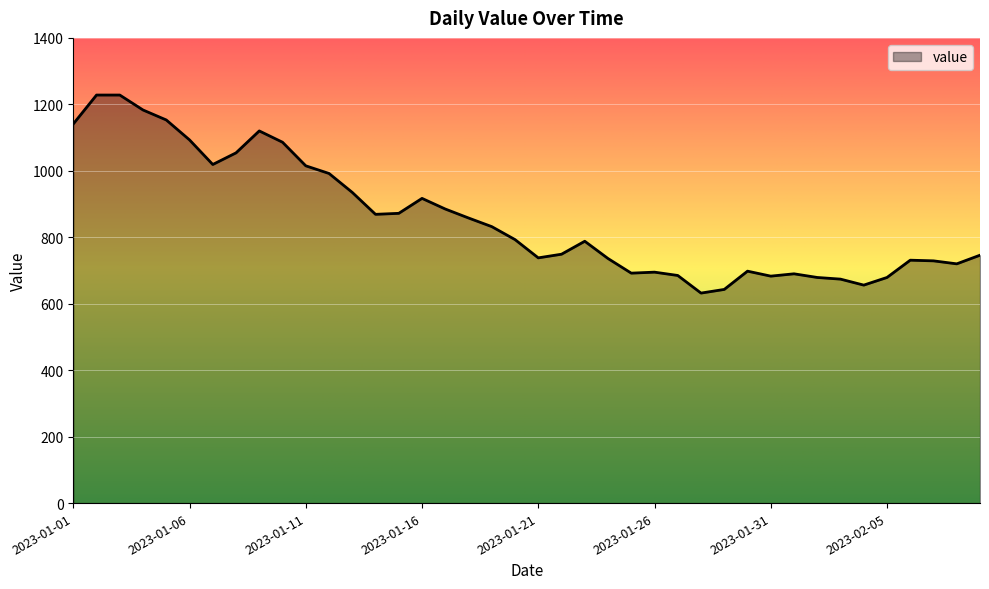

What is the smallest value displayed?

632